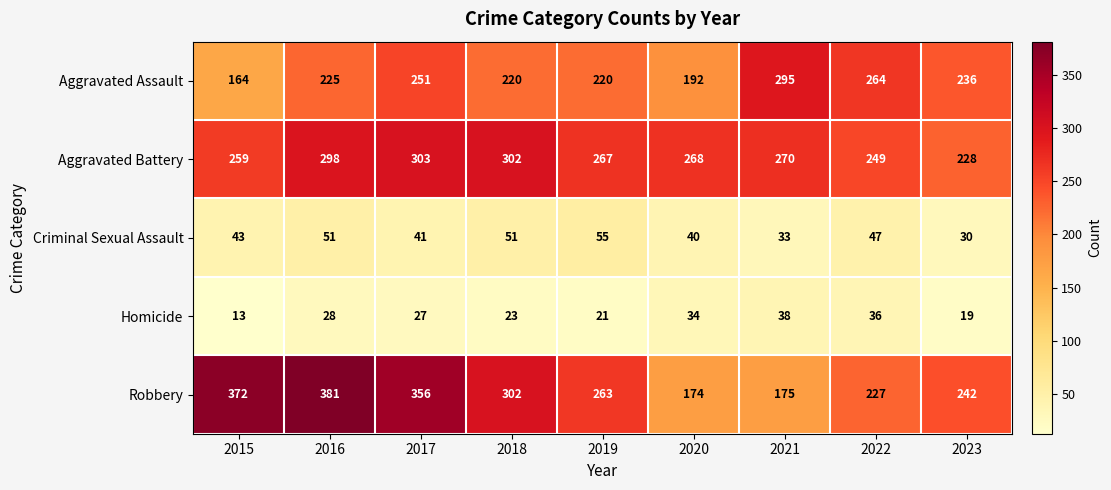

What is the average value of the Criminal Sexual Assault series?

43